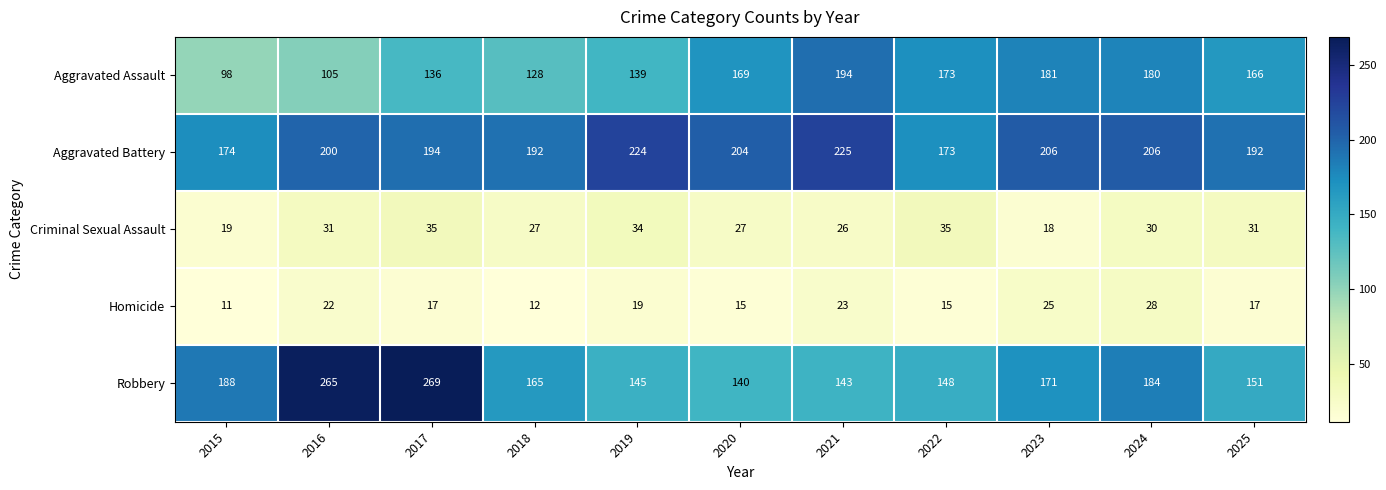

At how many categories does at least one series exceed 193?

7